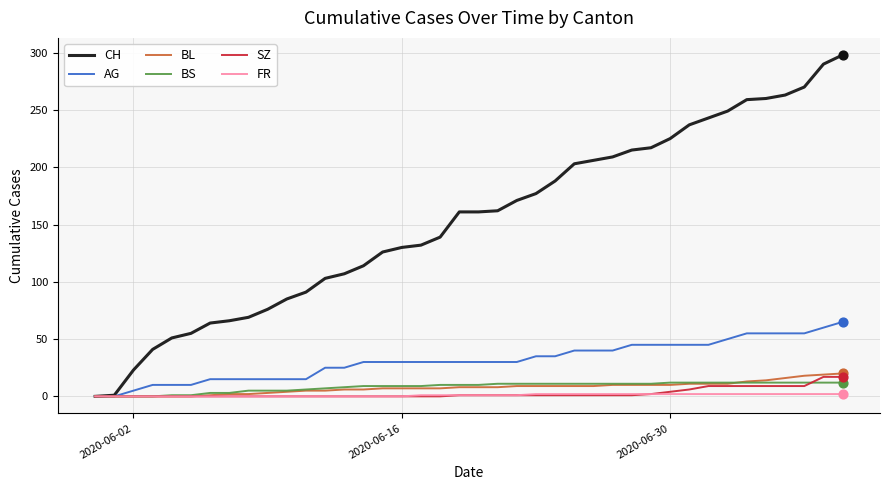

Which series has the widest spread of values?

CH